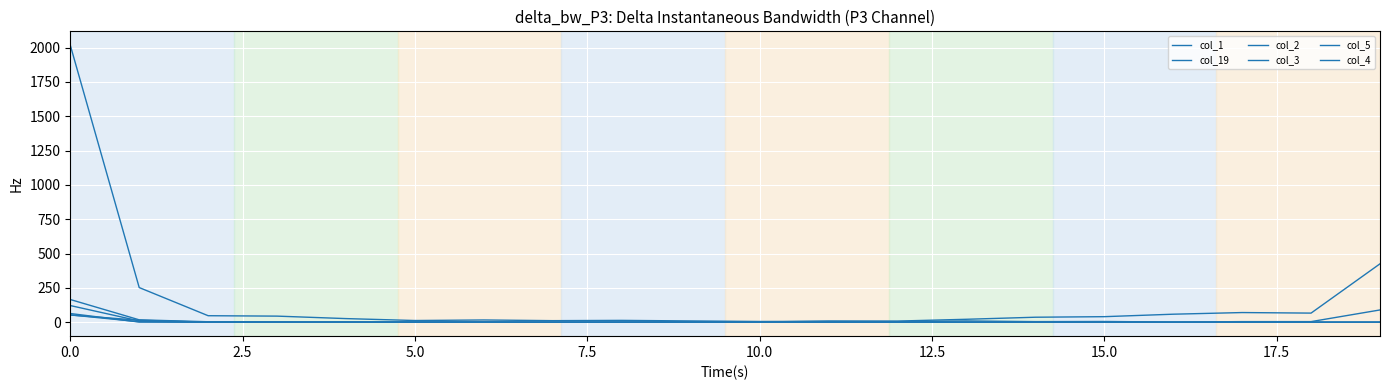

Does the chart have visible grid lines?

Yes